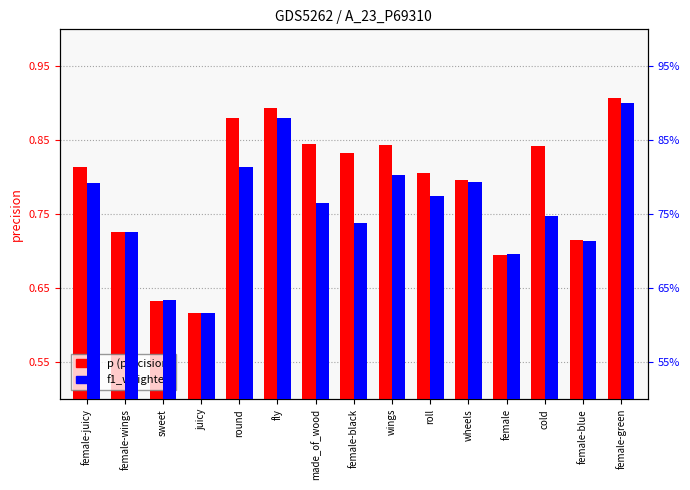

Is the value of f1_weighted at female-black greater than the value of p (precision) at roll?

No